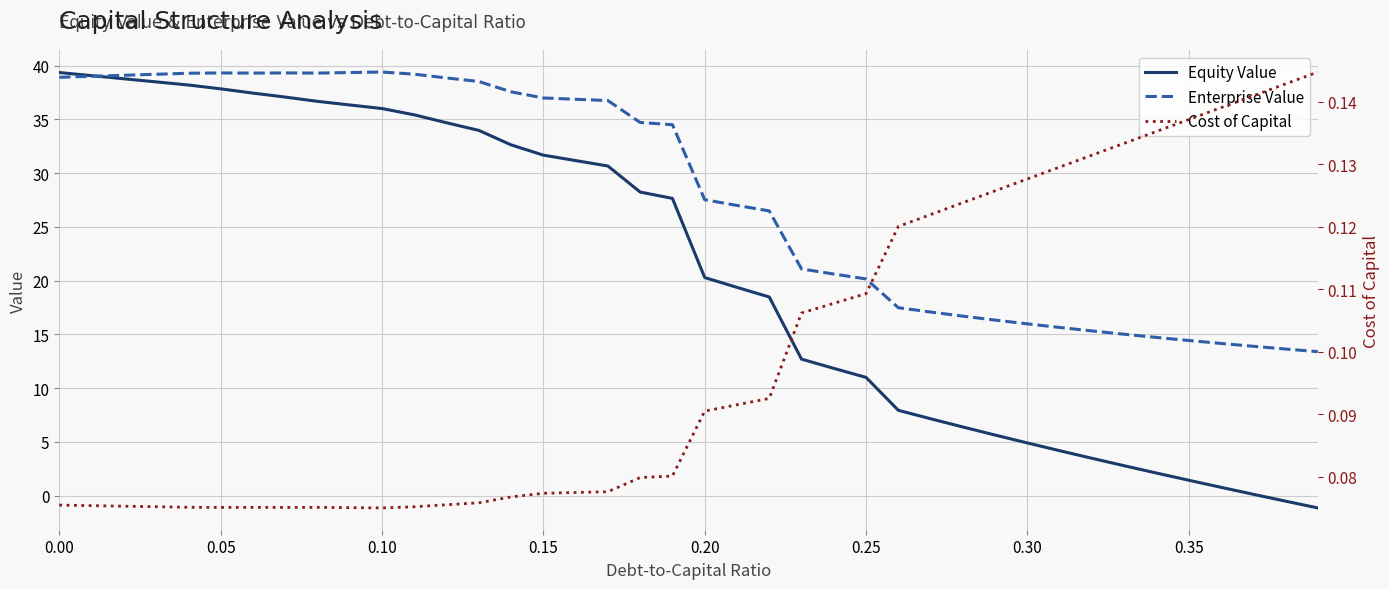

How many times do Equity Value and Enterprise Value cross each other?

1